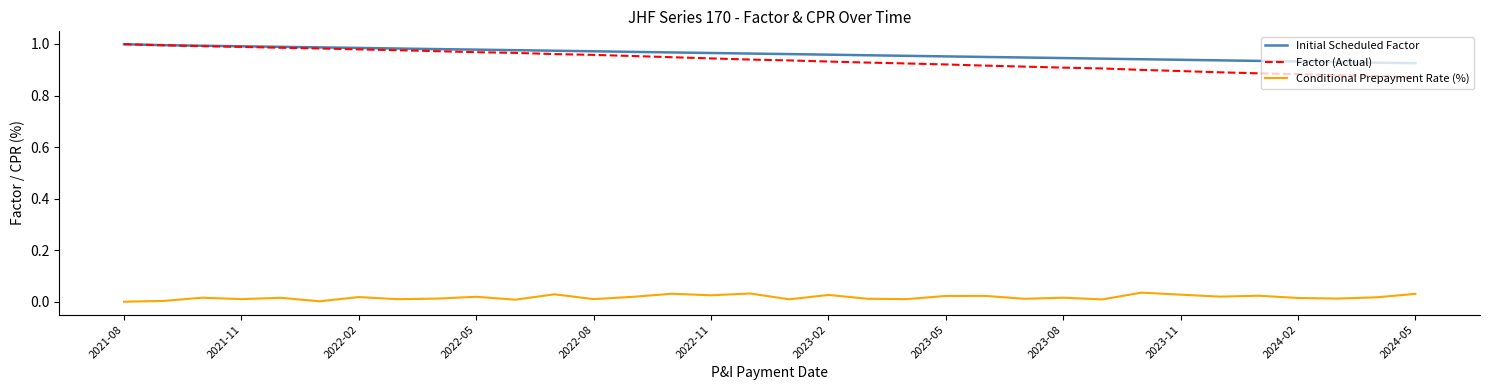

True or false: Conditional Prepayment Rate (%) and Factor (Actual) intersect in this chart.

False